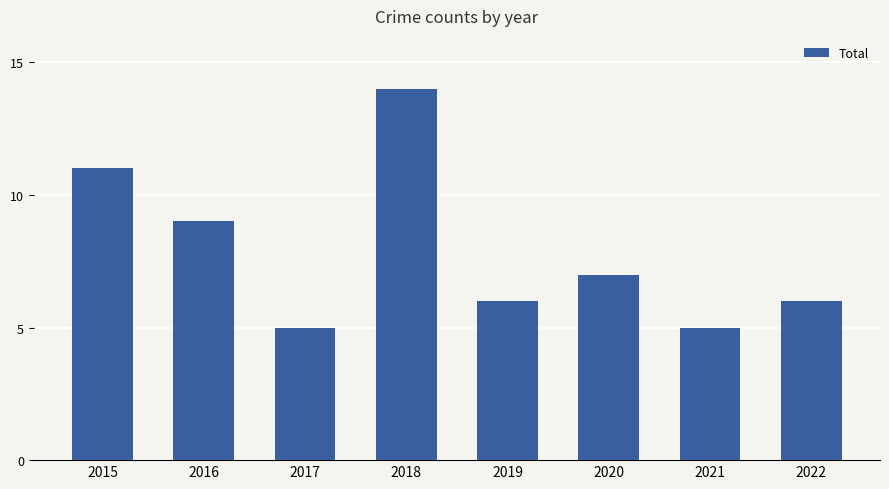

What is the difference between the second highest and minimum values?

6